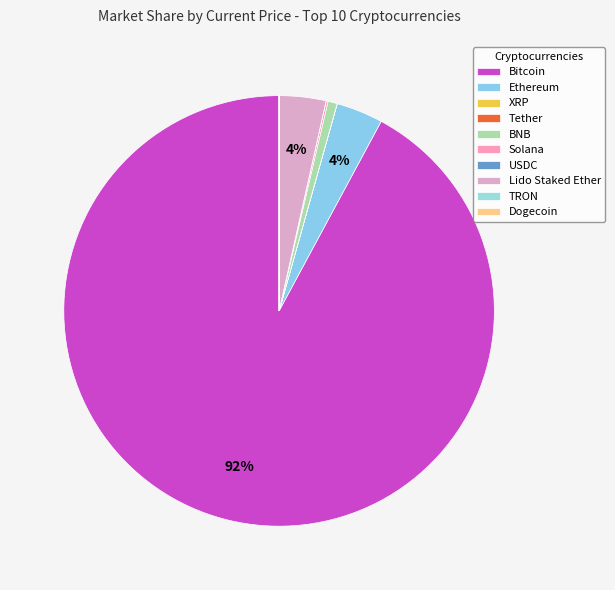

True or false: TRON accounts for 0% of the total.

True